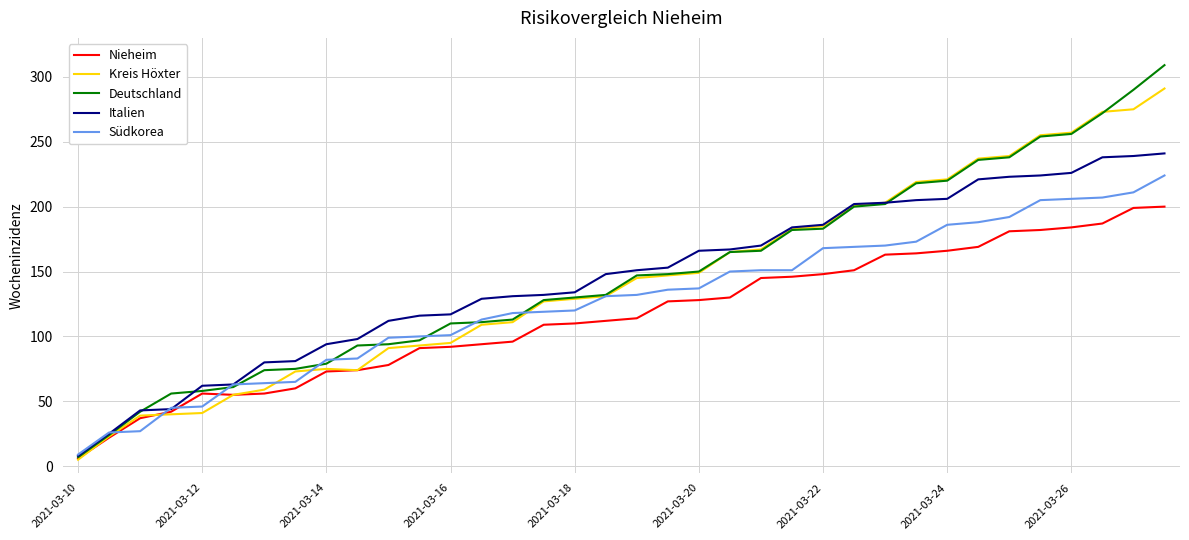

What is the lowest value of the Italien series?

8